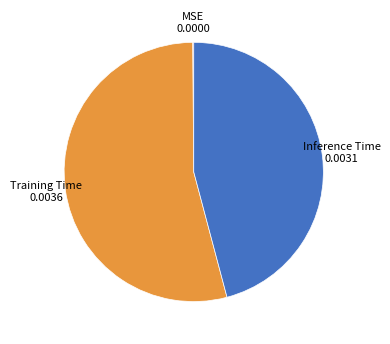

Is there a majority slice in this chart?

Yes